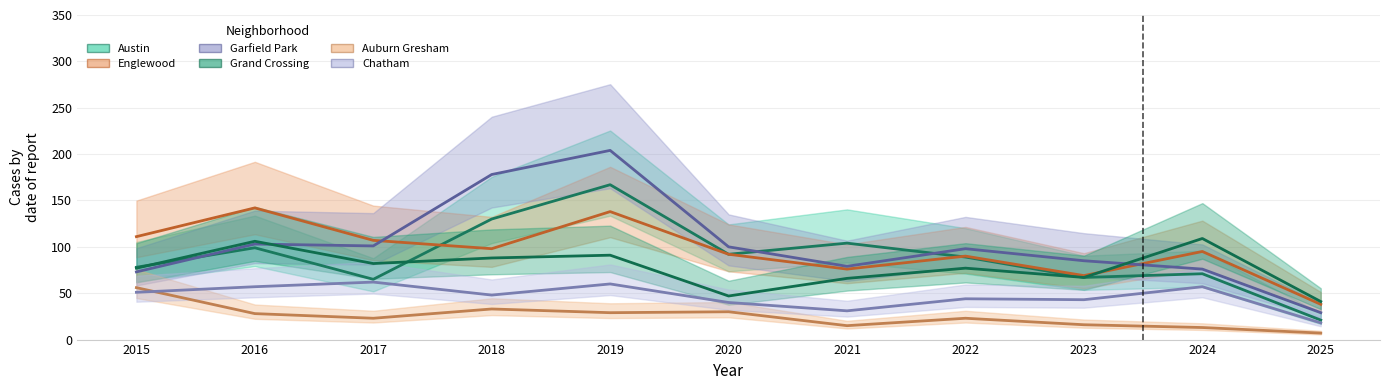

True or false: Auburn Gresham has more than 2 interior local peaks.

True